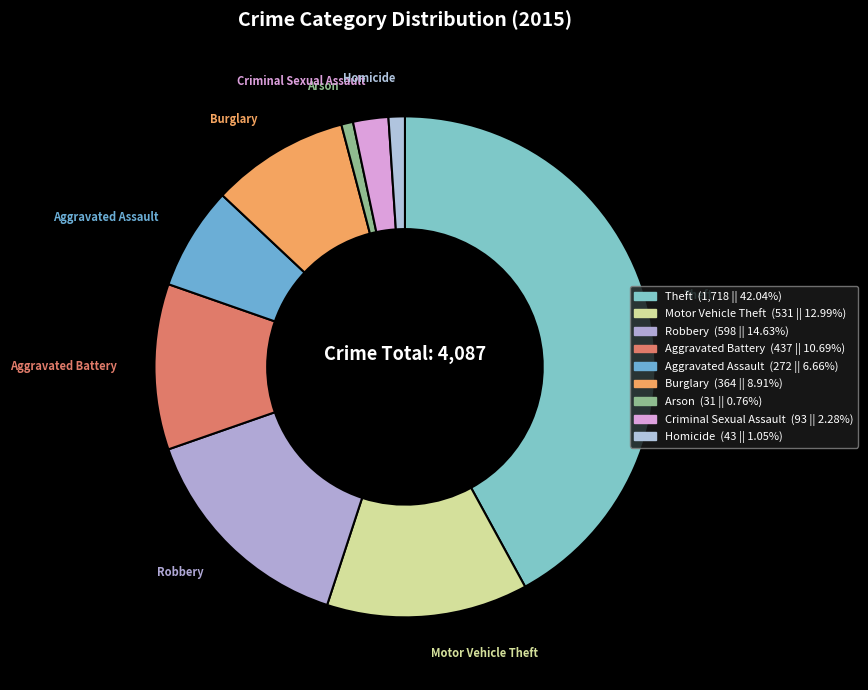

How many slices are in this pie chart?

9